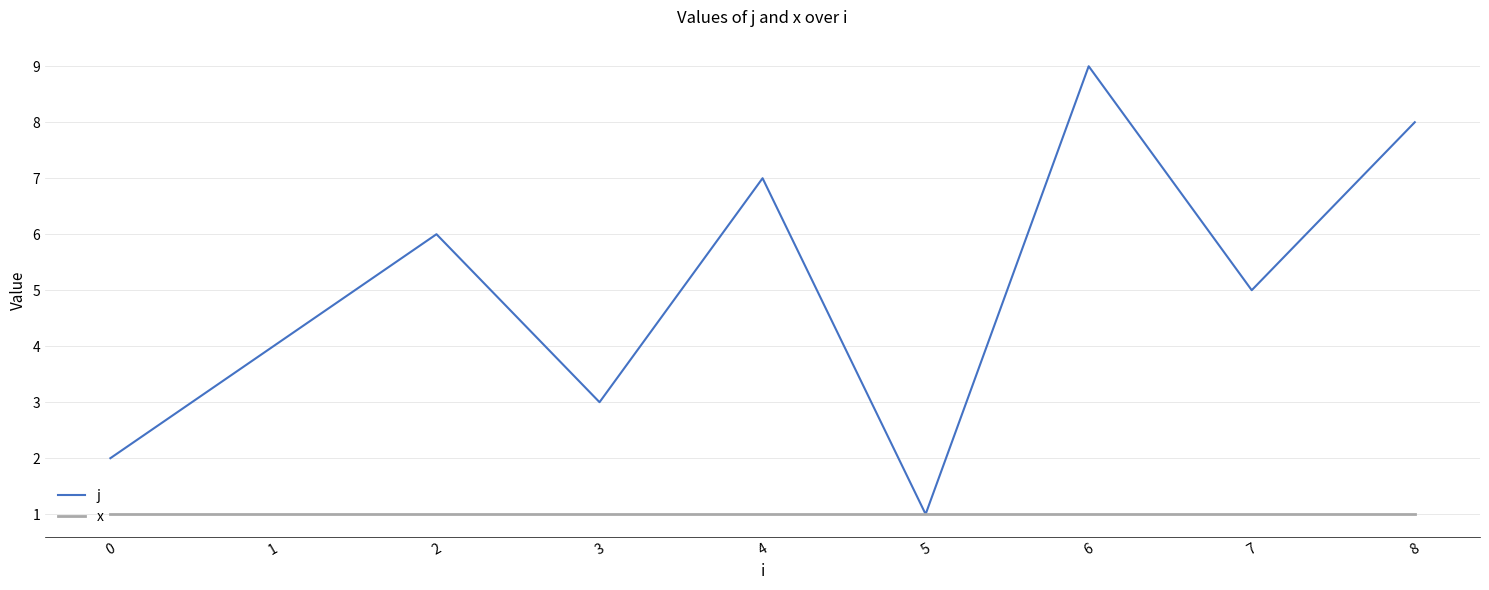

Is the value of j at 7 greater than the value of x at 6?

Yes